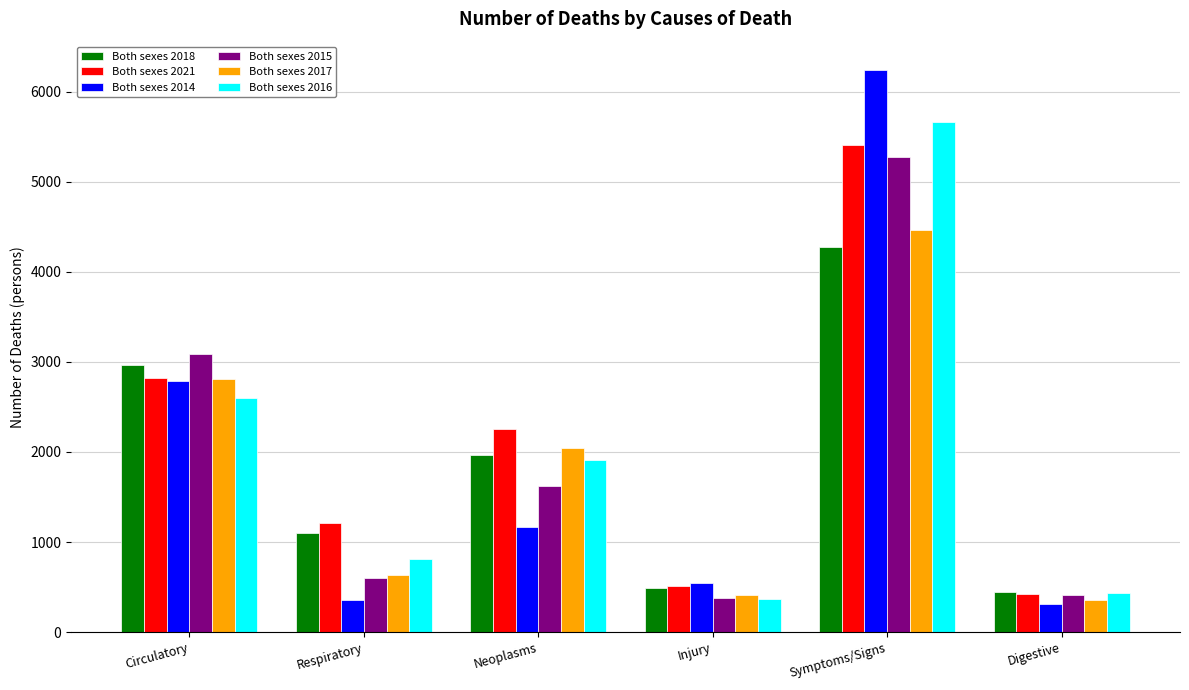

Between Neoplasms and Symptoms/Signs, which series saw the biggest shift?

Both sexes 2014